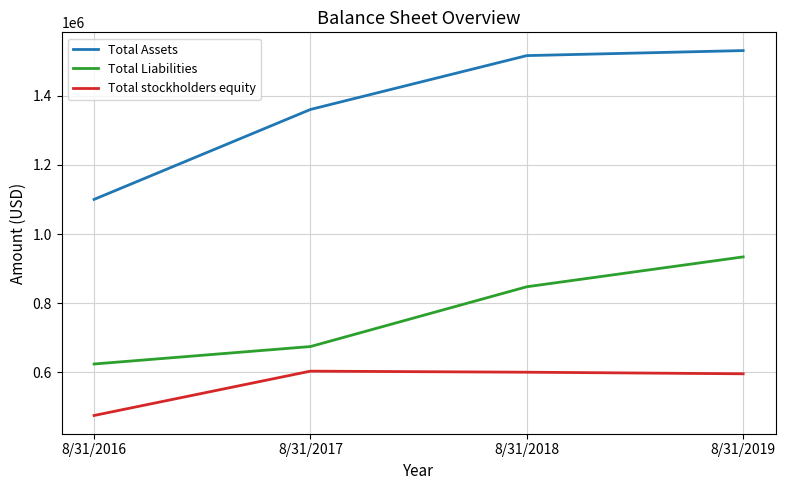

True or false: Total Liabilities has a value of 847800 at 8/31/2018.

True